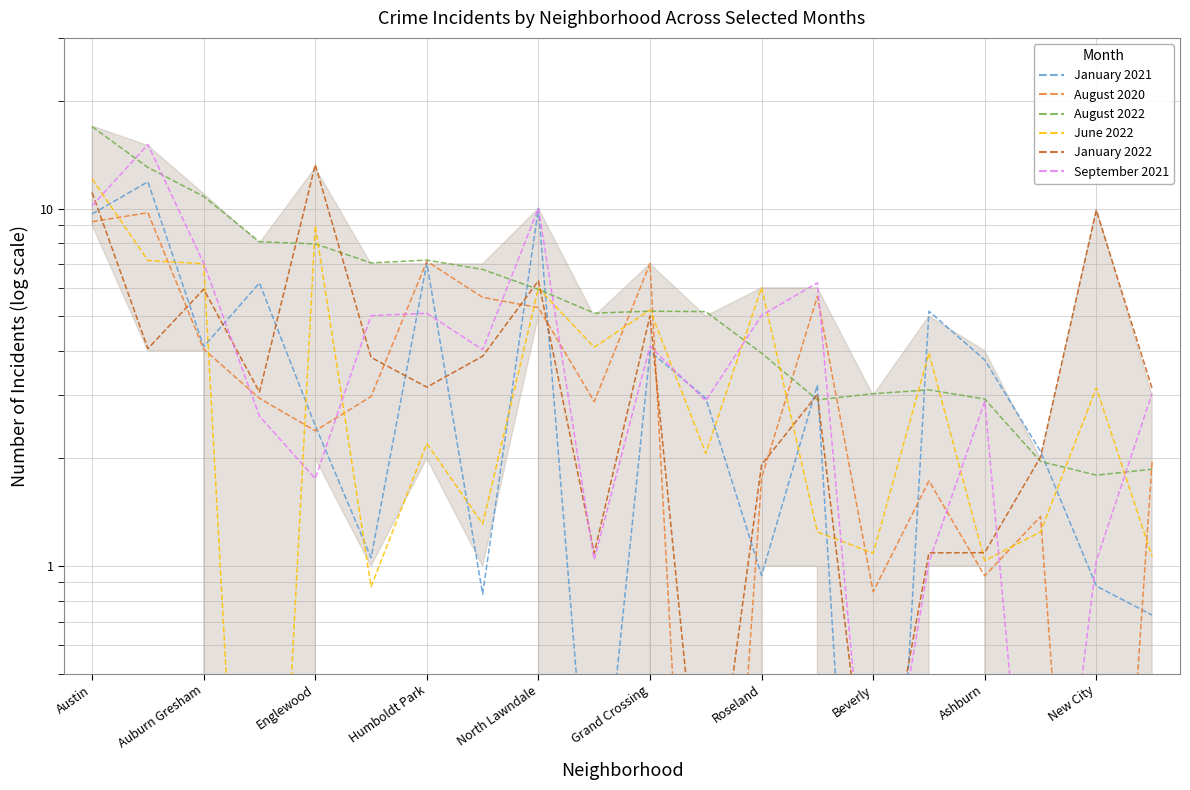

How many data points in September 2021 are less than 4?

10